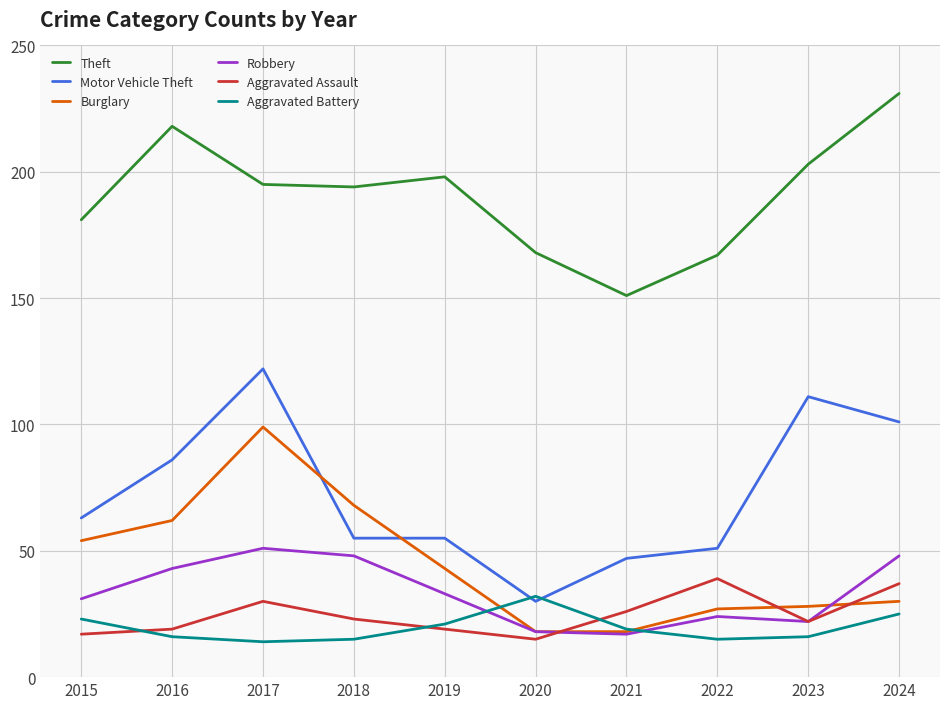

True or false: Theft and Aggravated Battery cross at least once.

False